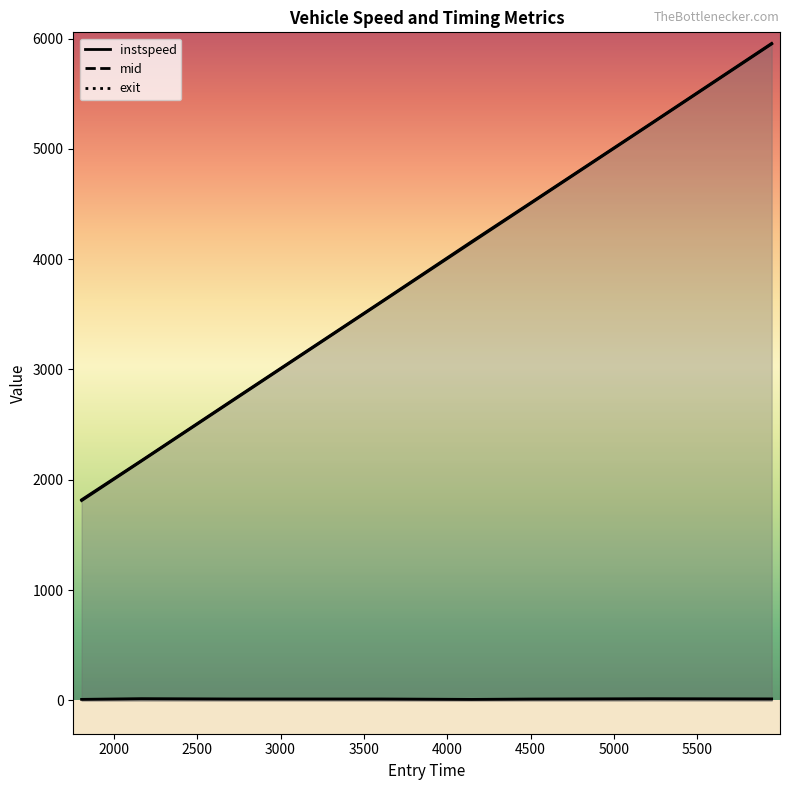

Reading right to left, transcribe all the data shown in this chart.

instspeed: 12.9	14.7	11.8	8.3	12.2	12.3	15.1	8.7
exit: 5956.5	5238.0	4517.3	4161.1	3616.6	2715.0	2173.6	1818.6
mid: 5951.2	5233.3	4511.5	4153.3	3611.3	2709.4	2169.1	1811.0